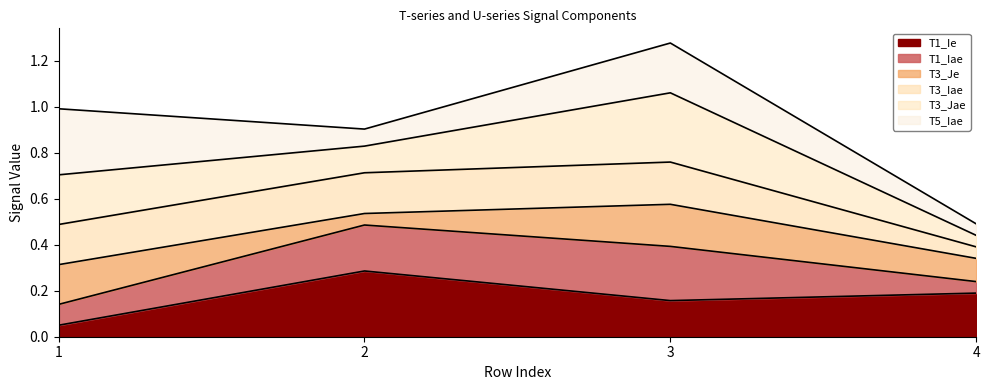

True or false: T5_Iae has more than 2 interior local peaks.

False